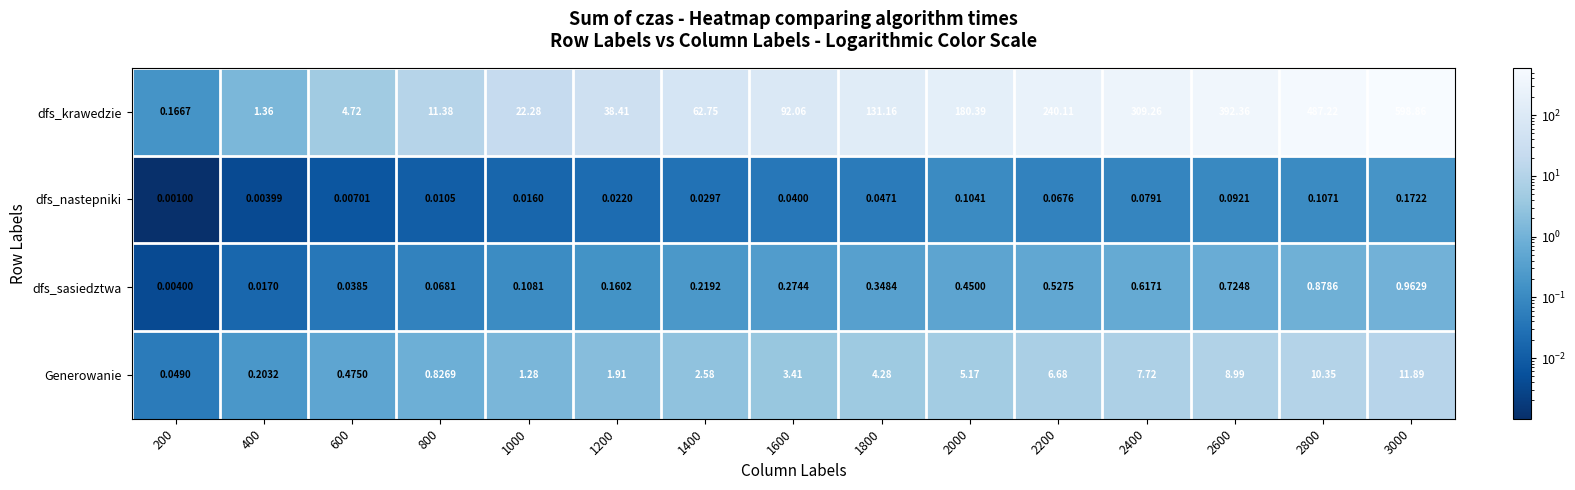

What is the greatest value displayed?

598.9